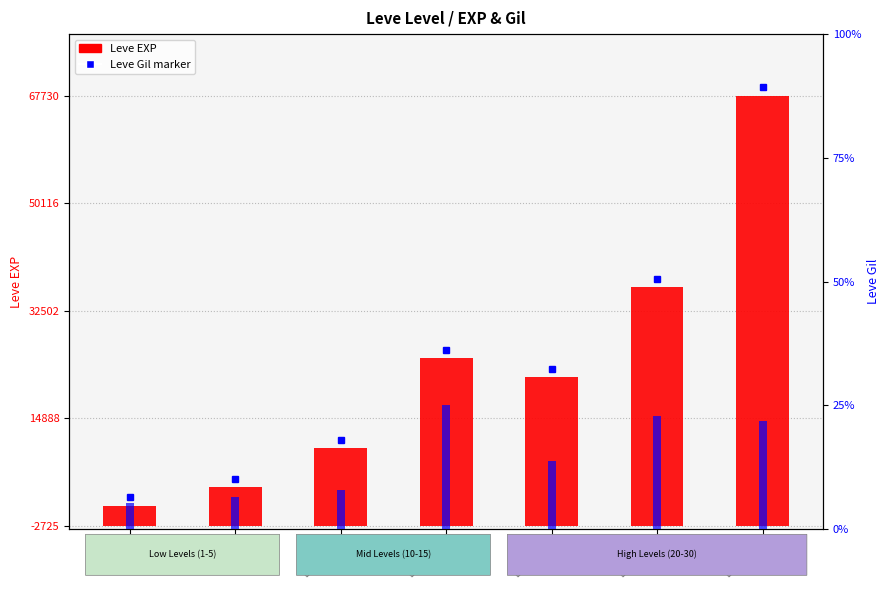

What is the spread (max minus min) of values at Level 25?

38630